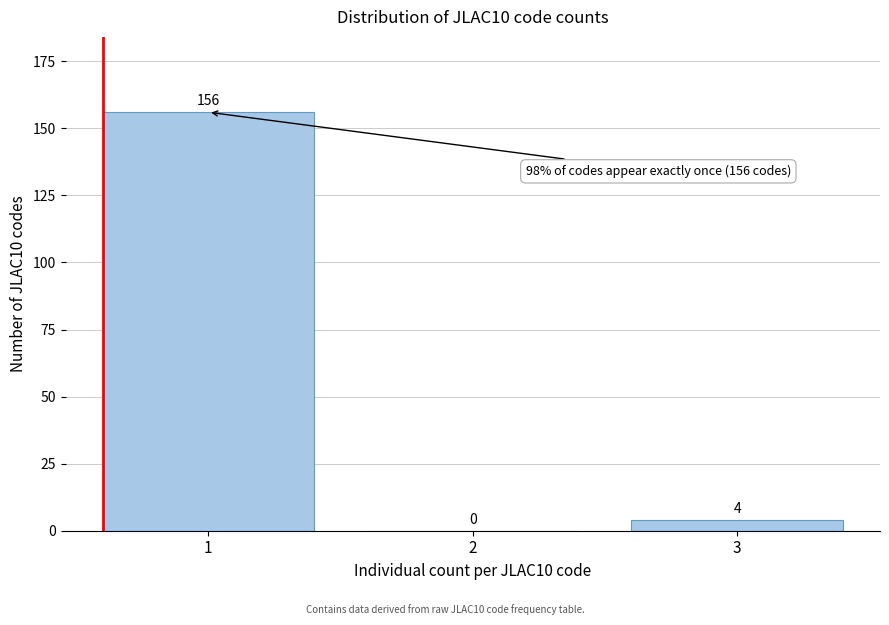

Reading left to right, what are all the values shown in this chart?

1=156	2=0	3=4